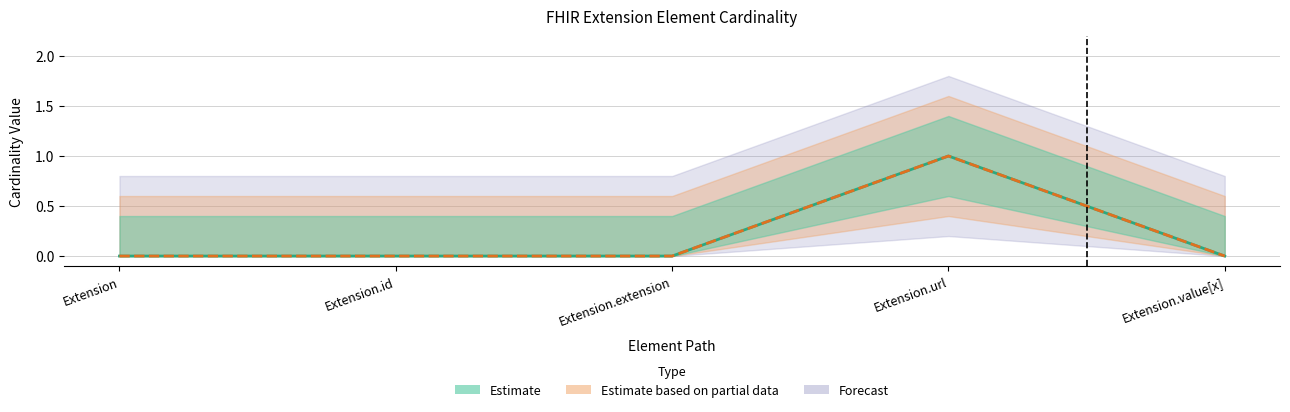

True or false: Base Min and Min intersect in this chart.

False